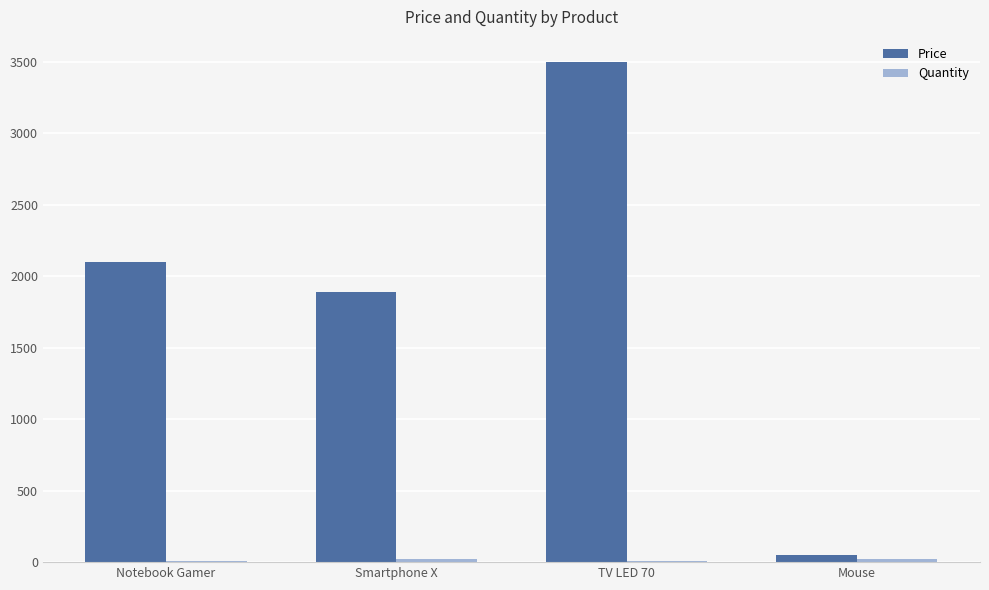

What is the average value of the Price series?

1885.4